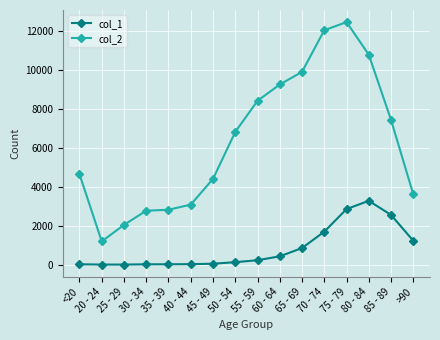

At which category does the chart reach its peak across all series?

75 - 79